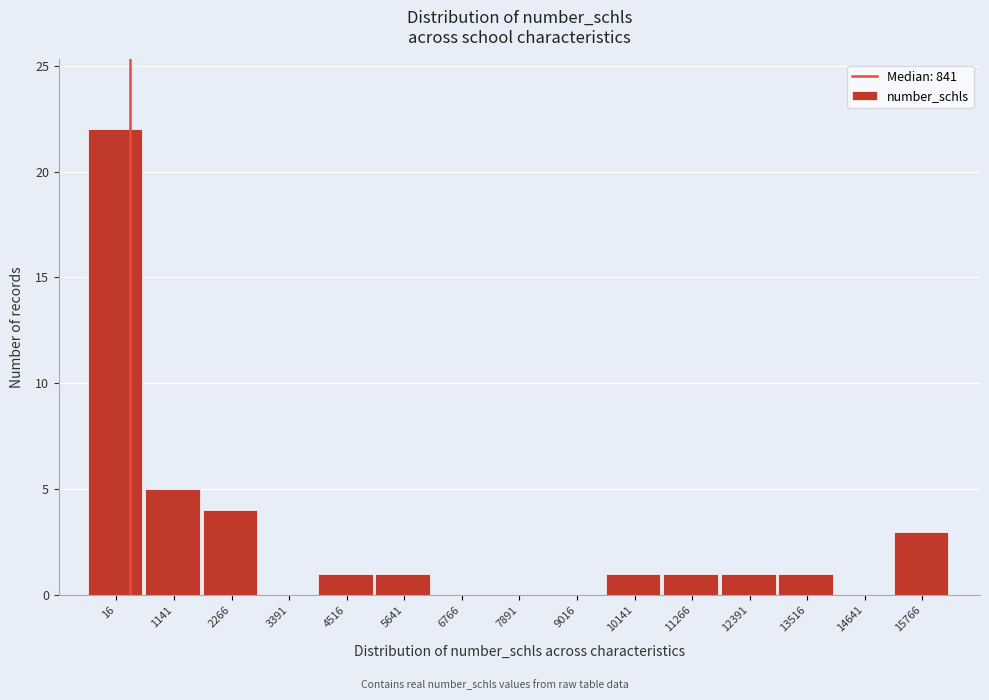

Reading left to right, extract all data points from this chart.

16=22	1141=5	2266=4	3391=0	4516=1	5641=1	6766=0	7891=0	9016=0	10141=1	11266=1	12391=1	13516=1	14641=0	15766=3